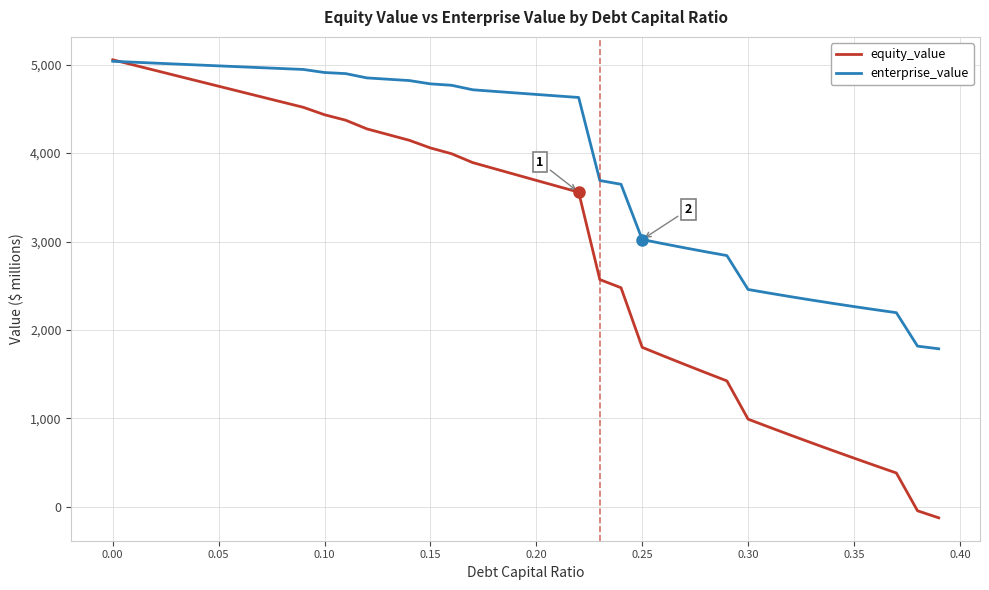

What is the greatest value displayed?

5055.4